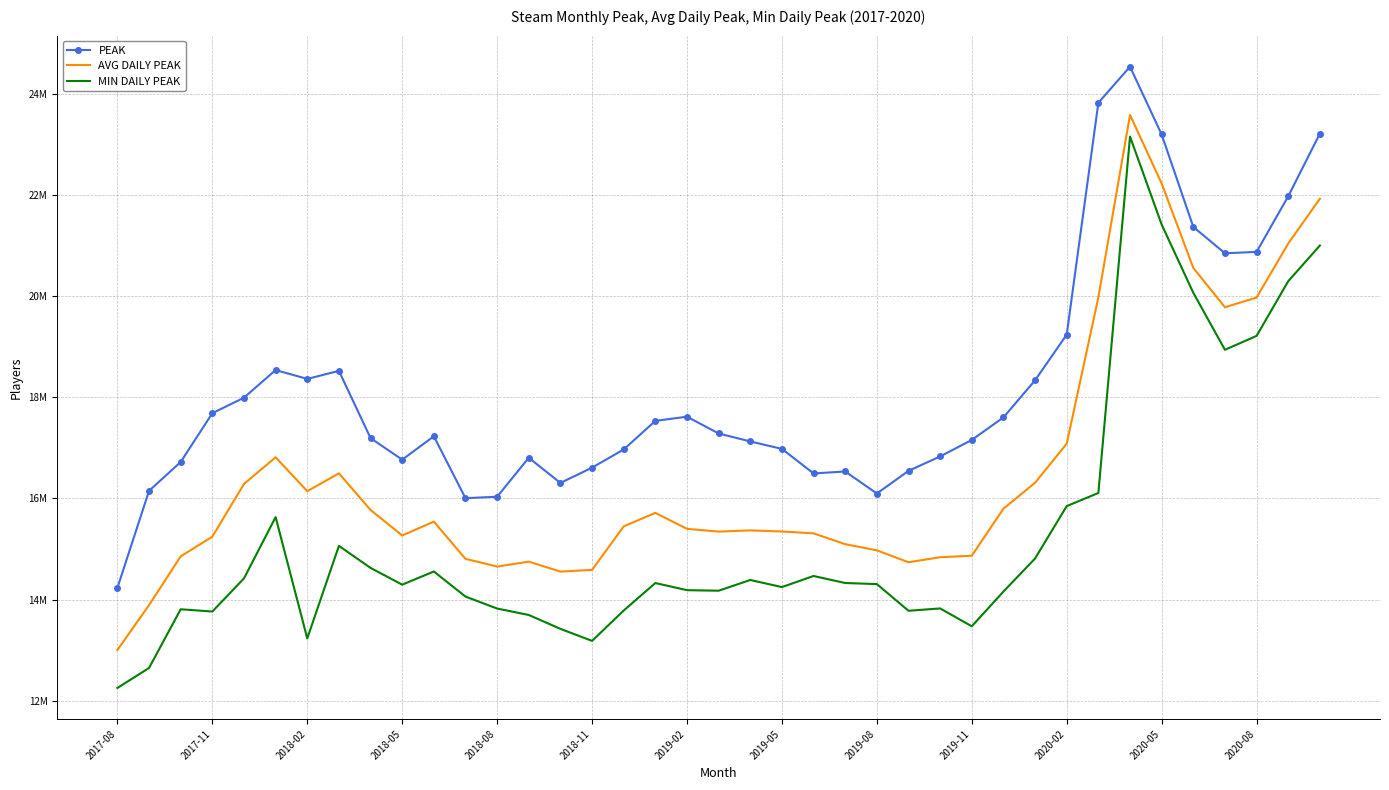

What are all the series names shown in the legend?

PEAK, AVG DAILY PEAK, MIN DAILY PEAK